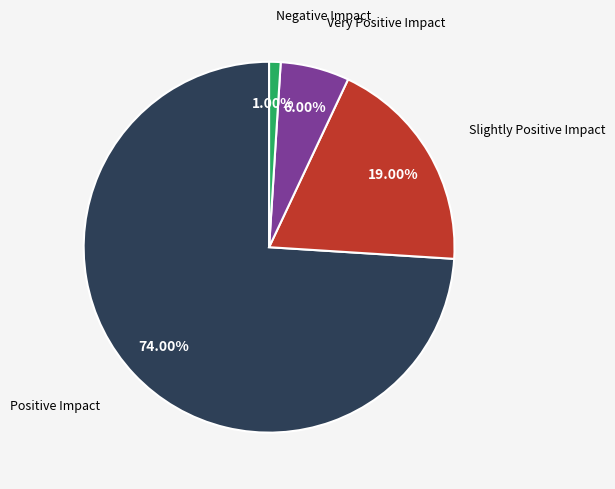

To the nearest percent, what is the difference between the largest and smallest slice percentages?

73%